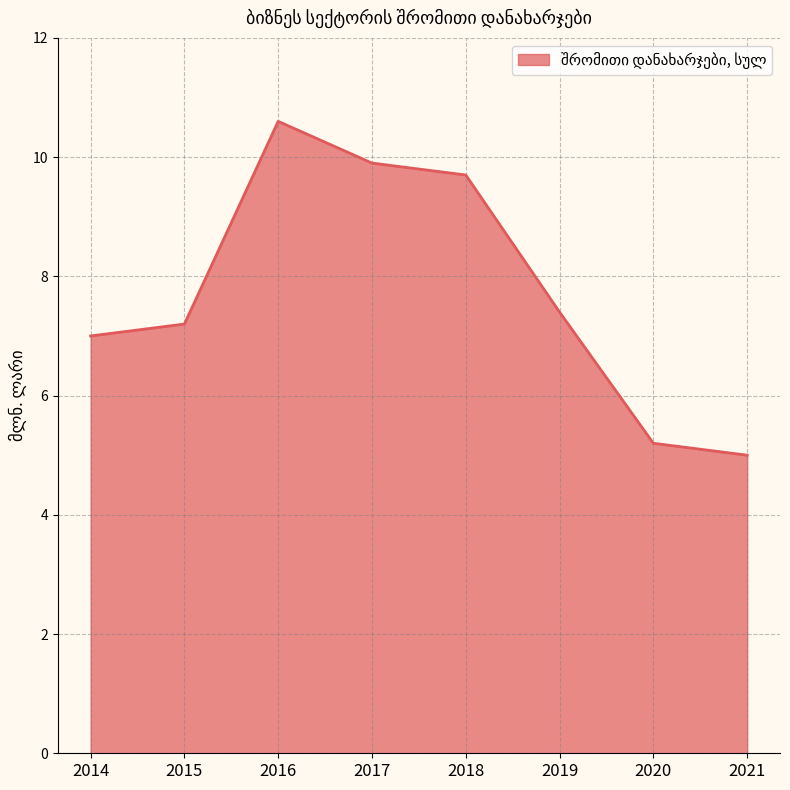

What is the difference between the second highest and second lowest values?

4.7